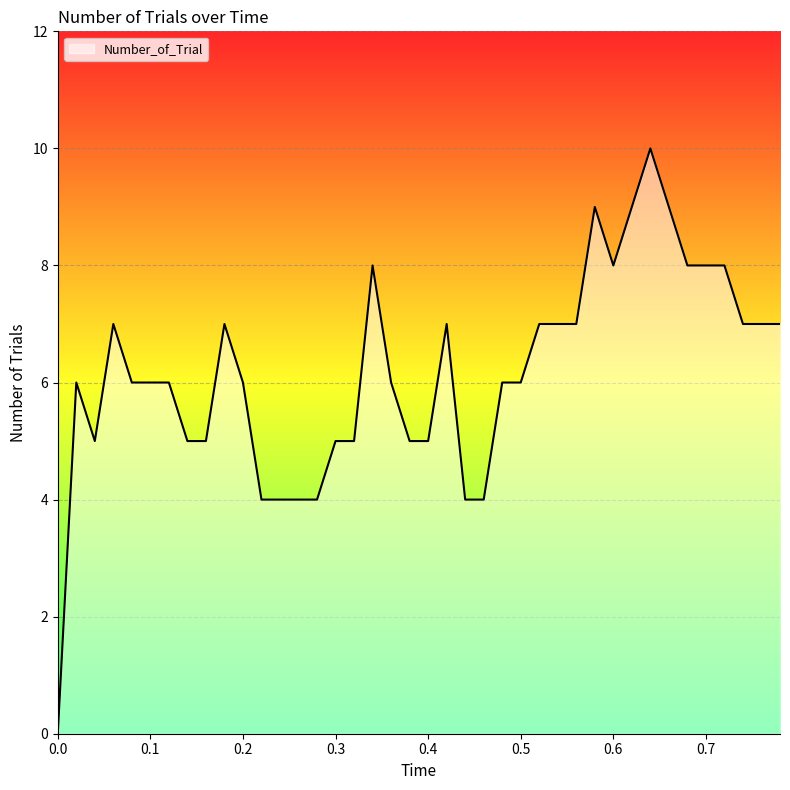

How many lines are shown in the chart?

1